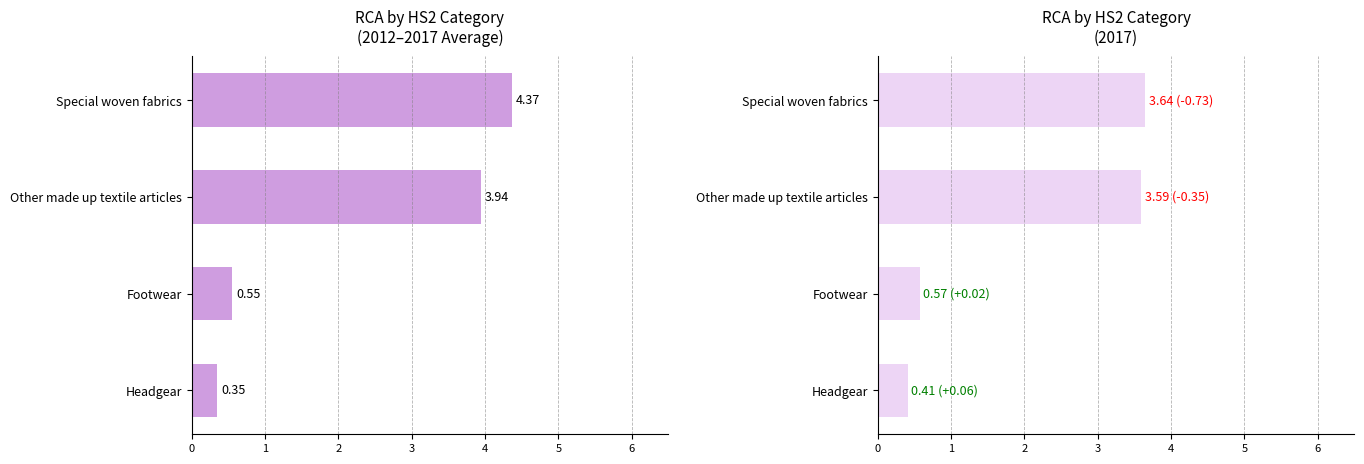

List the labels in order of Avg RCA 2012-2017 value, largest first.

3, 2, 1, 0